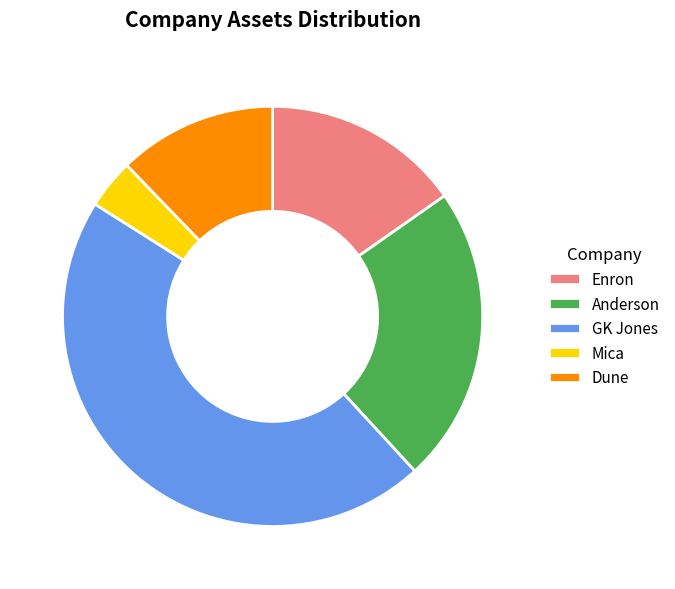

Does Anderson account for over 50% of the chart?

No